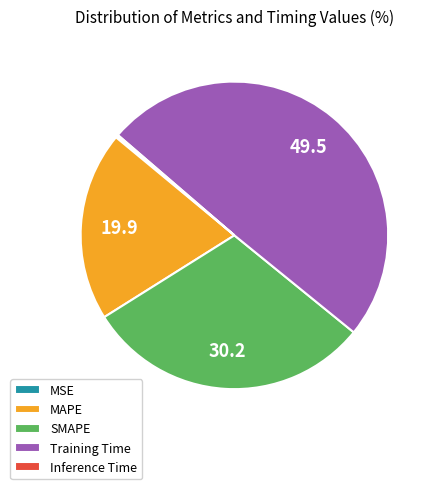

The SMAPE slice represents 30% of the pie. True or false?

True